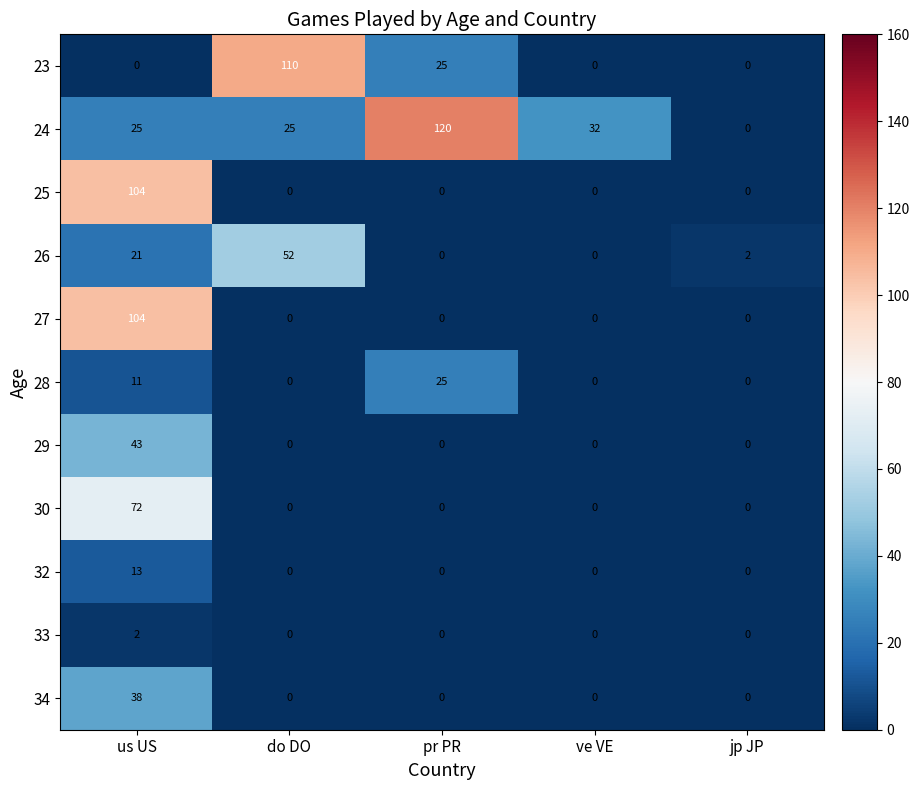

What is the sum of all 26 values?

75